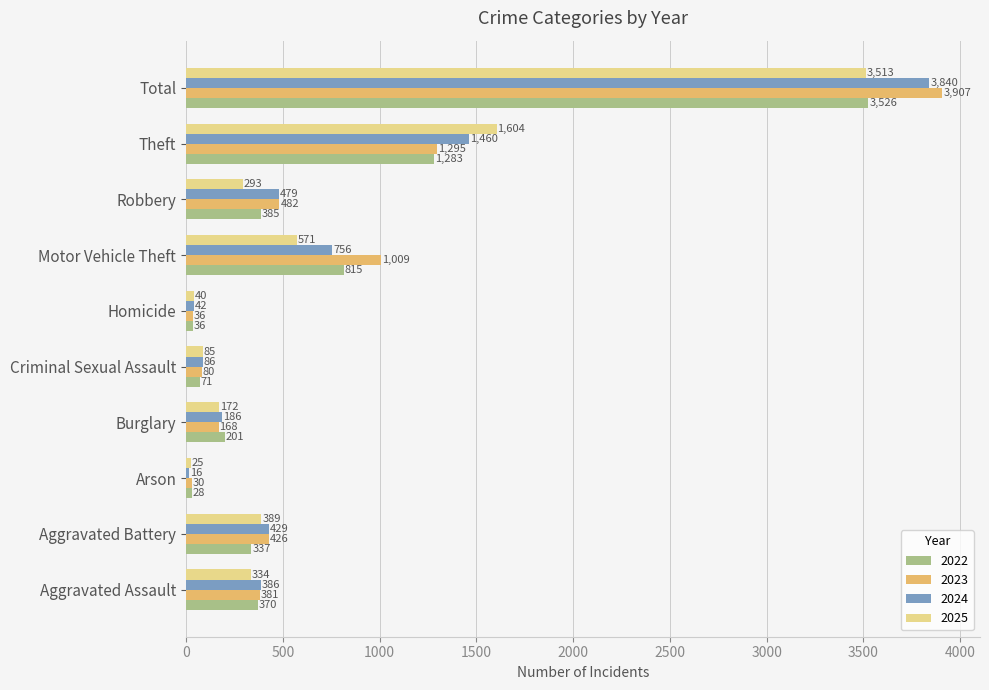

What value does the 2022 series have at Aggravated Battery, to the nearest 100?

300